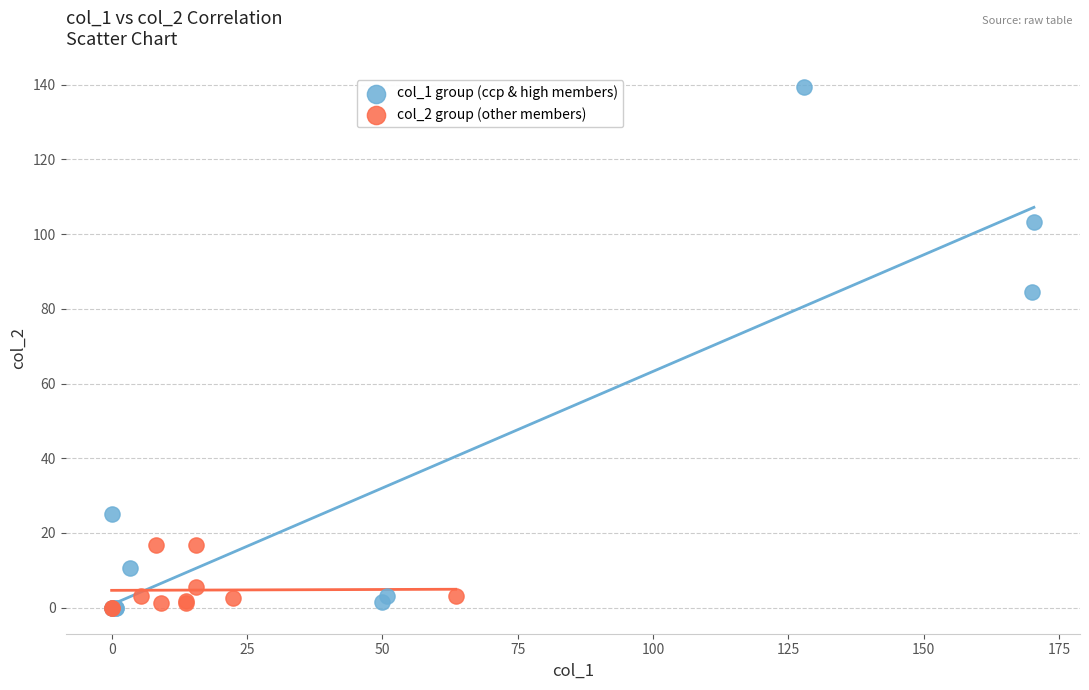

Which series reaches the maximum Y coordinate?

col_1 group (ccp & high members)